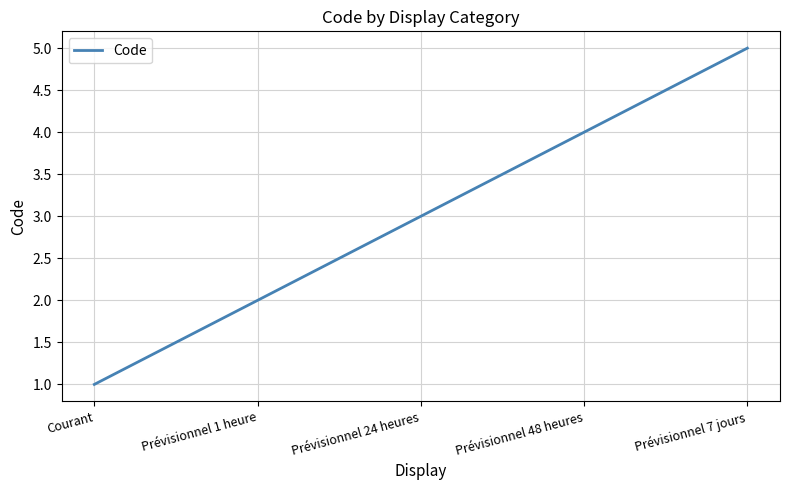

True or false: there are more than 2 points higher than both neighbors.

False